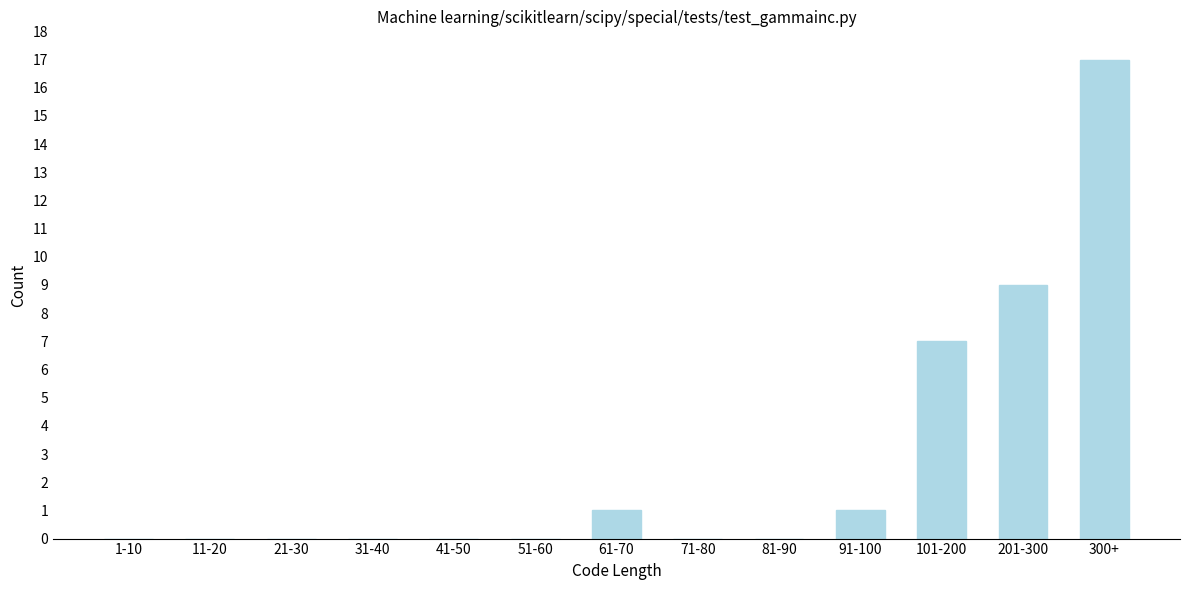

Reading right to left, extract all data points from this chart.

300+=17	201-300=9	101-200=7	91-100=1	81-90=0	71-80=0	61-70=1	51-60=0	41-50=0	31-40=0	21-30=0	11-20=0	1-10=0